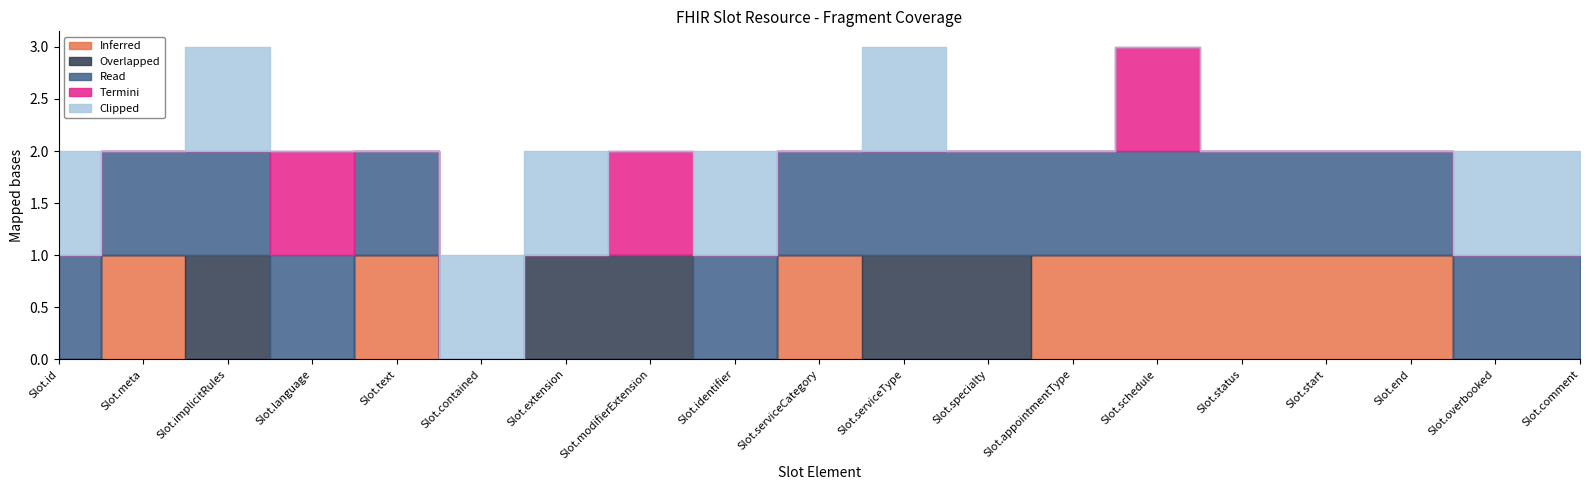

Between Slot.status and Slot.serviceCategory, which is larger?

Slot.status